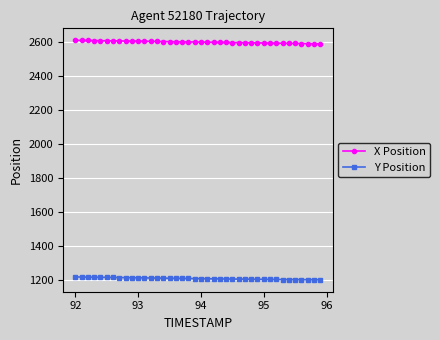

What is the smallest value displayed?

1199.7